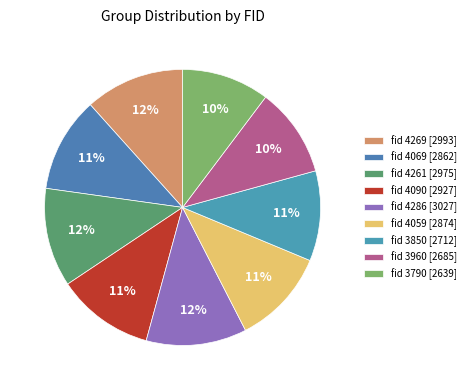

What is the smallest slice in the pie chart?

3790